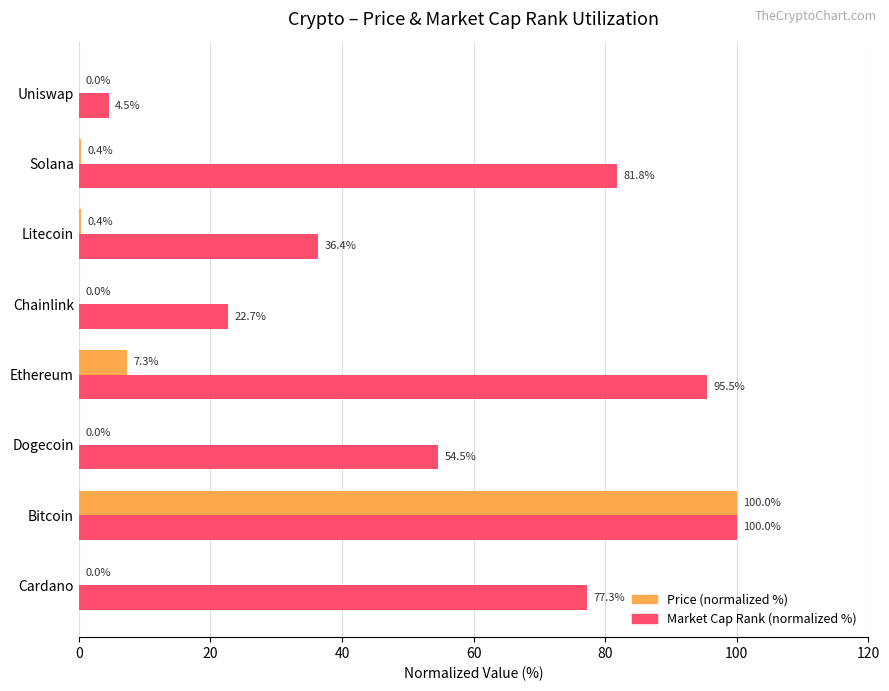

How many distinct data groups are displayed?

2